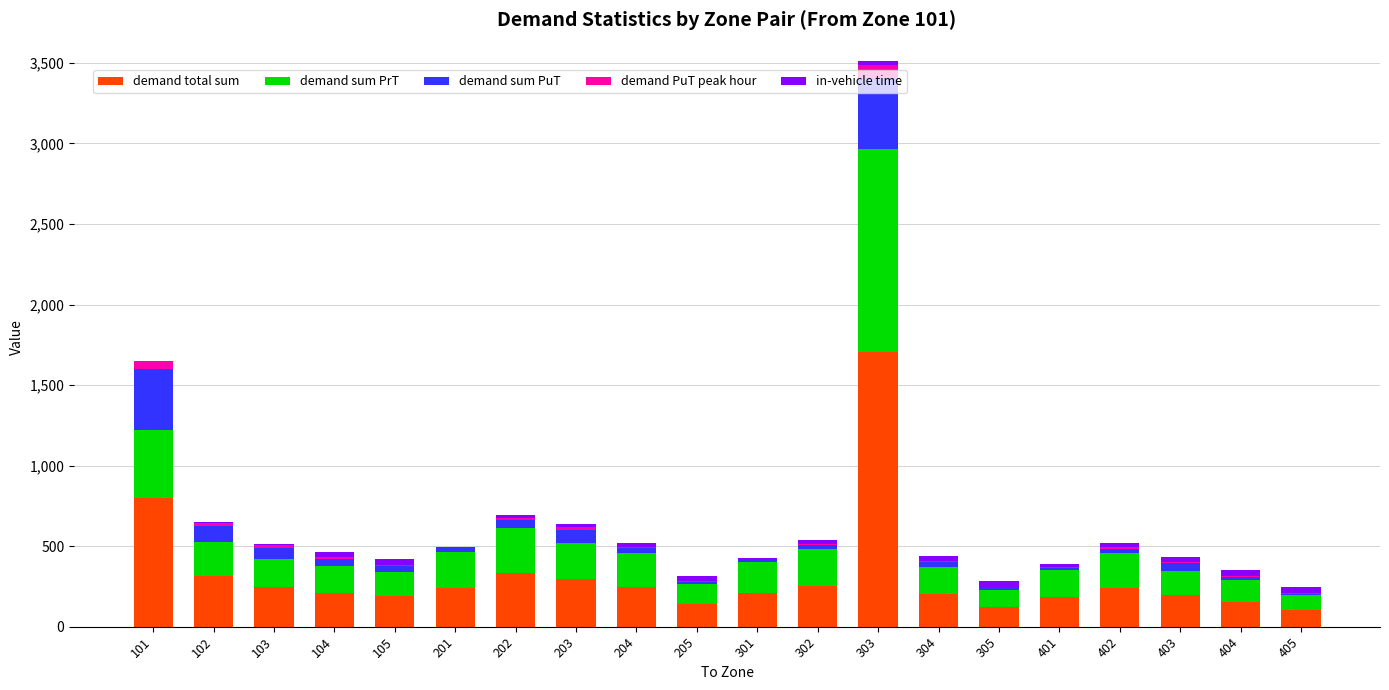

What is the highest value of the demand total sum series?

1702.3